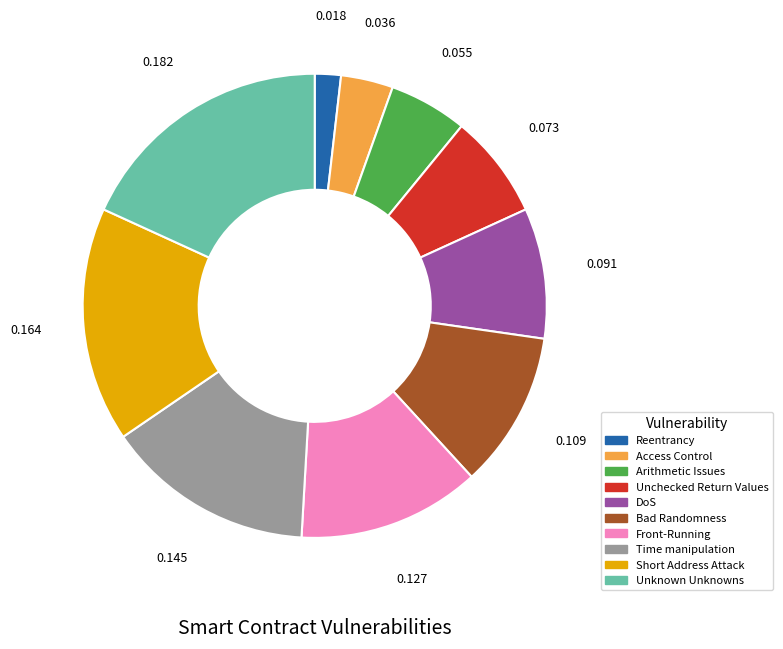

True or false: DoS accounts for 1% of the total.

False